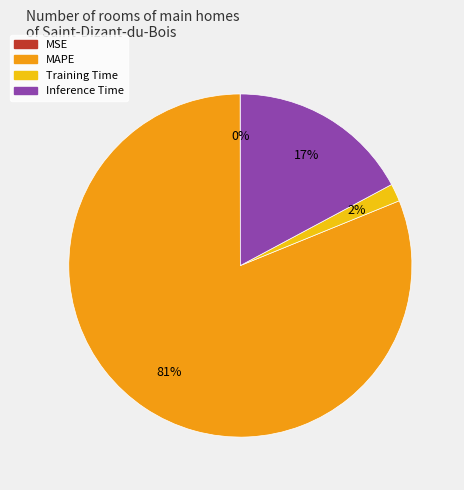

The Inference Time slice represents 17% of the pie. True or false?

True